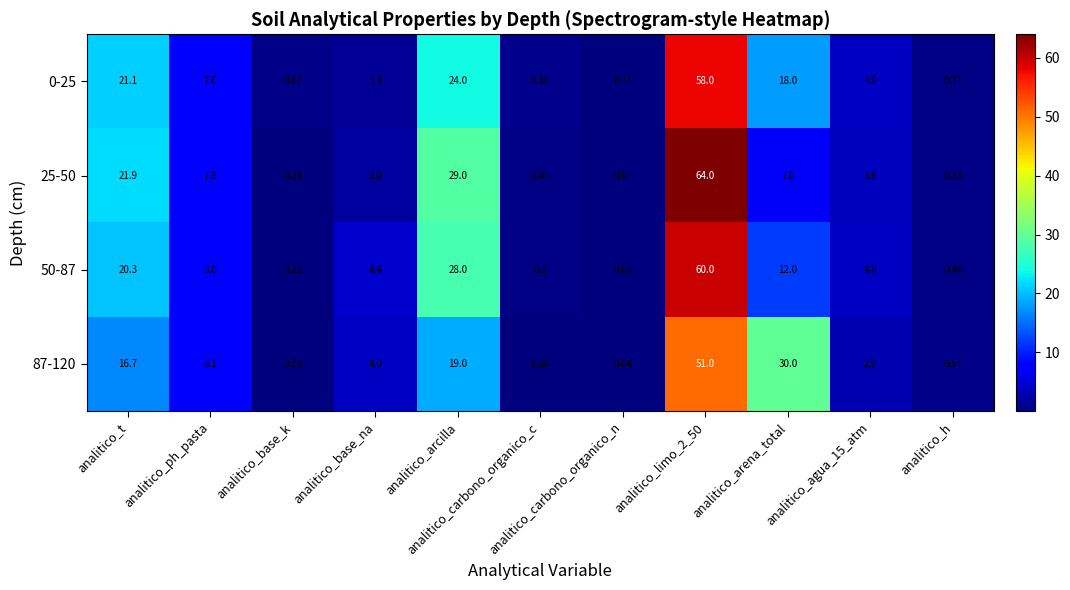

How many values in the 0-25 series are below 4?

5